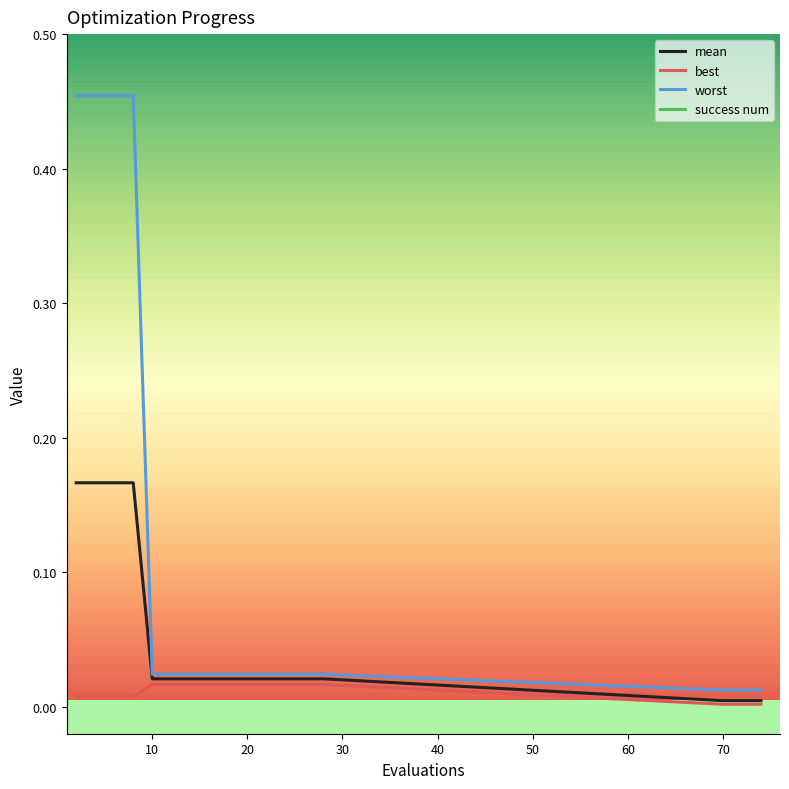

Count the number of categories in the chart.

18